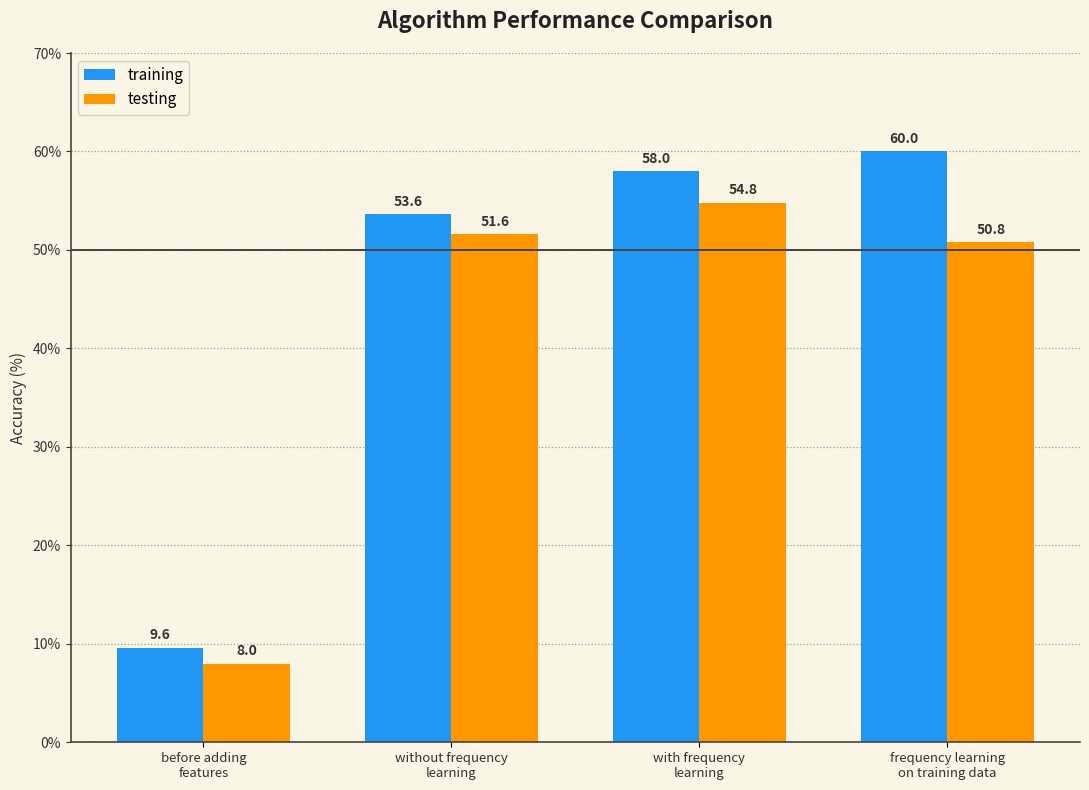

Which series changed the most between without frequency
learning and with frequency
learning?

training